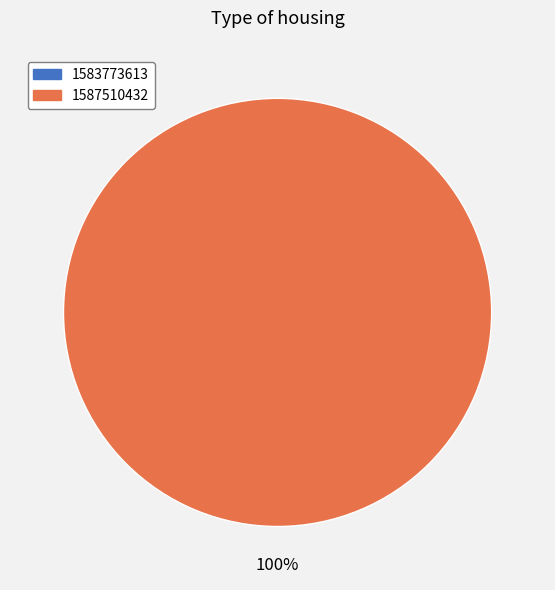

Which has a higher value, 1583773613 or 1587510432?

1587510432